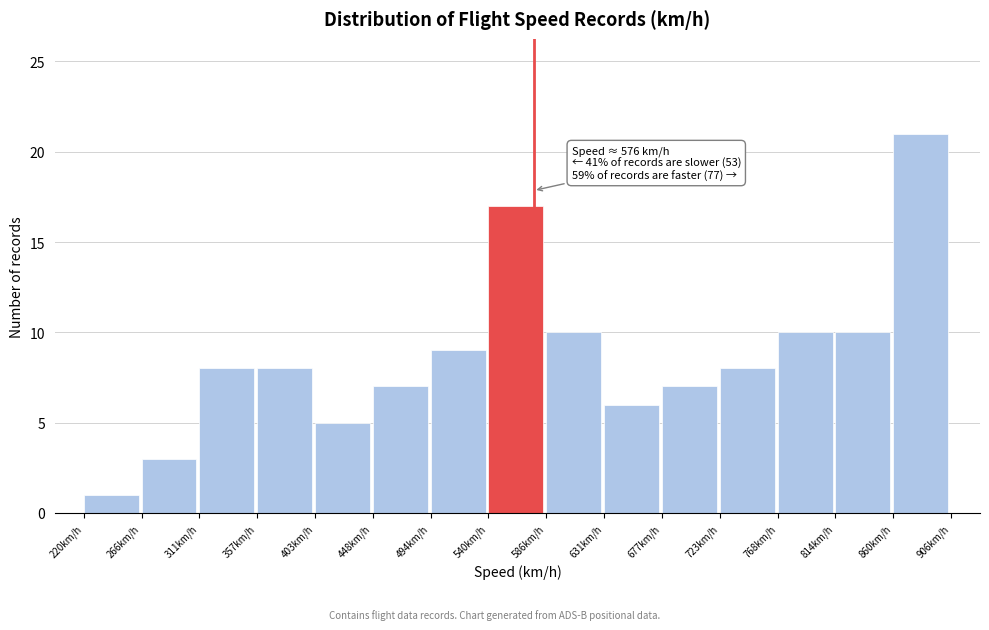

Which range on the x-axis has the tallest bar?

860 to 905